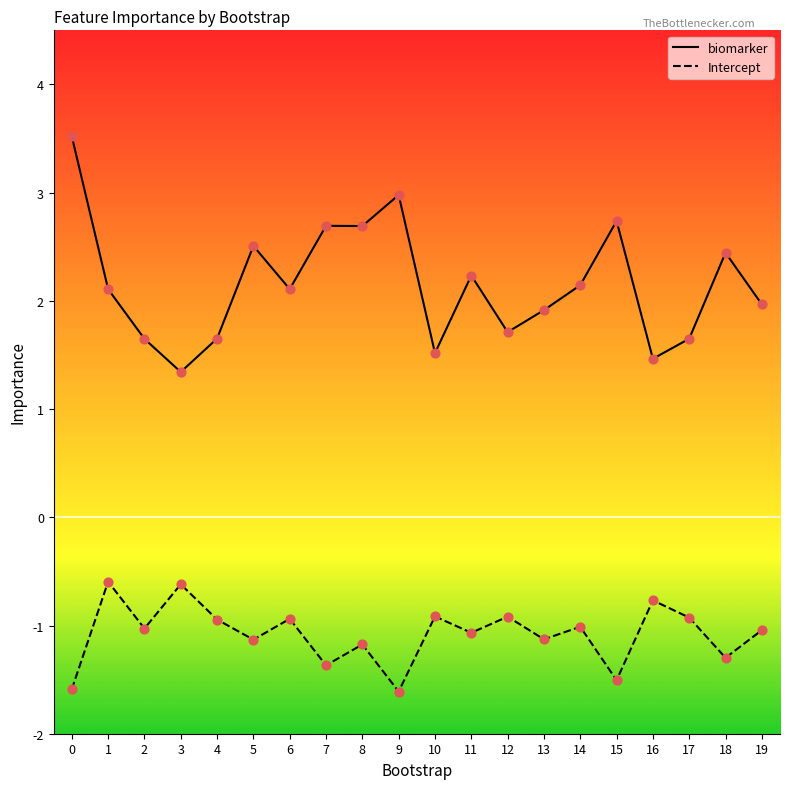

What are all the series names shown in the legend?

biomarker, Intercept